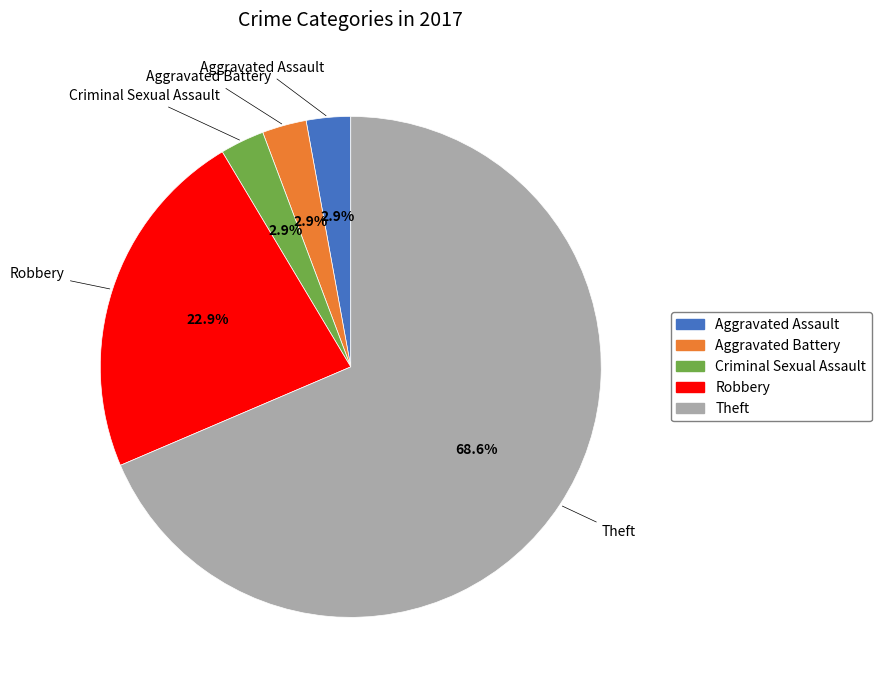

Do Robbery and Criminal Sexual Assault together represent more than half of the pie?

No